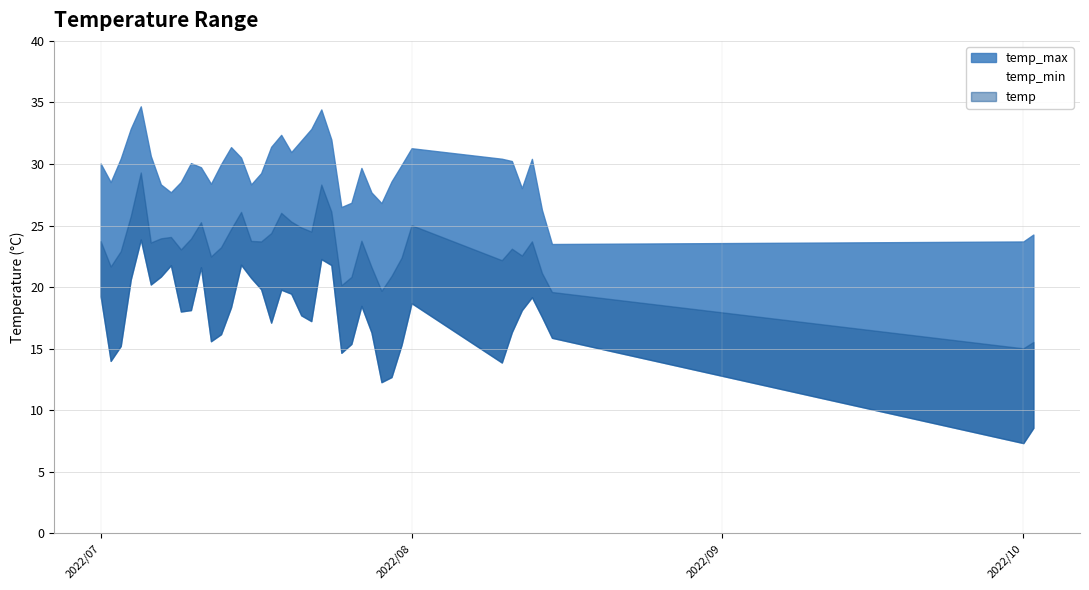

True or false: temp_min and temp cross at least once.

False